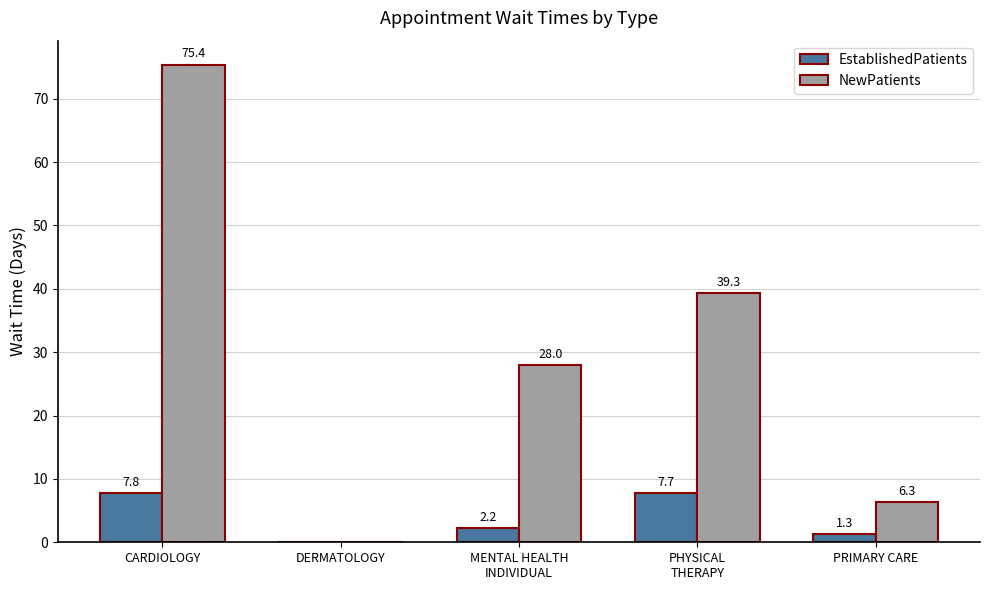

Where does the EstablishedPatients series first go above 2?

CARDIOLOGY